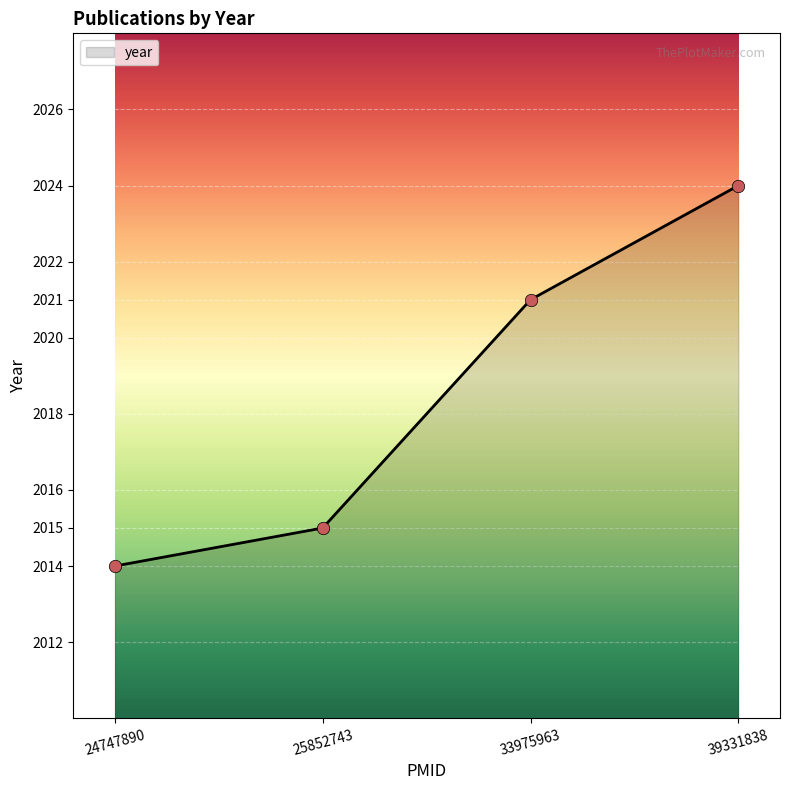

What is the change in value from 24747890 to 39331838?

+10